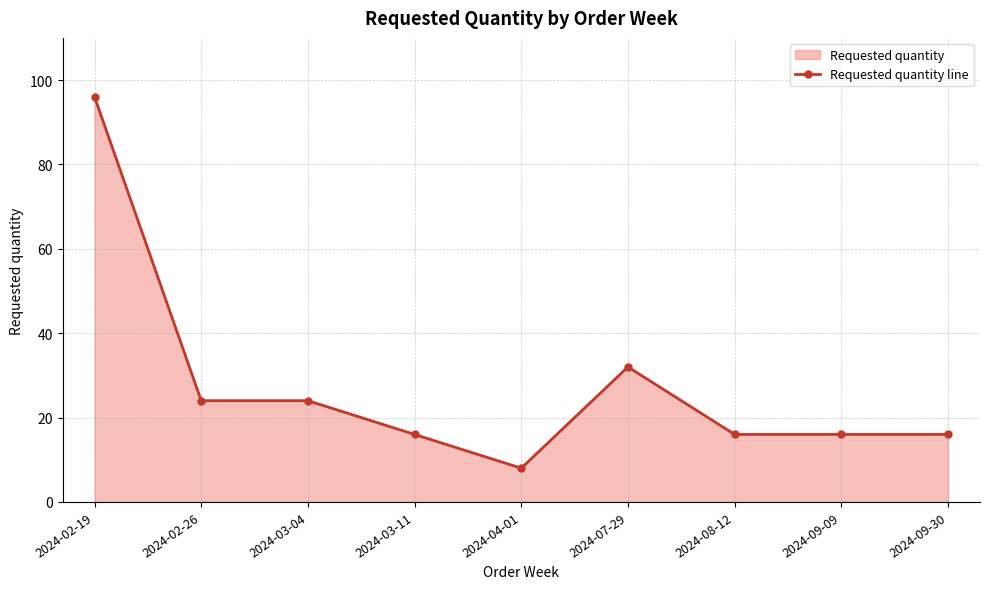

Where does the data first go above 16?

2024-02-19